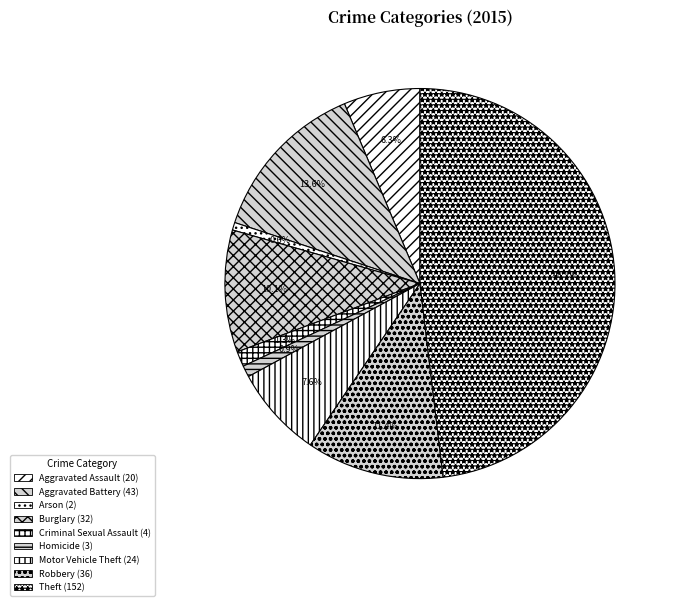

Does any single category account for the majority?

No